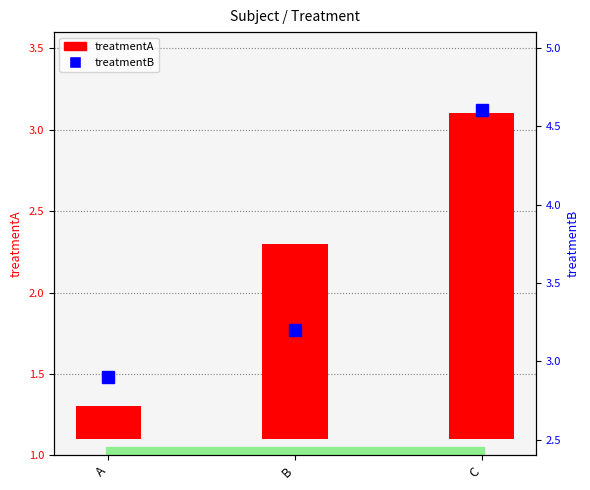

At how many categories does at least one series exceed 2?

3